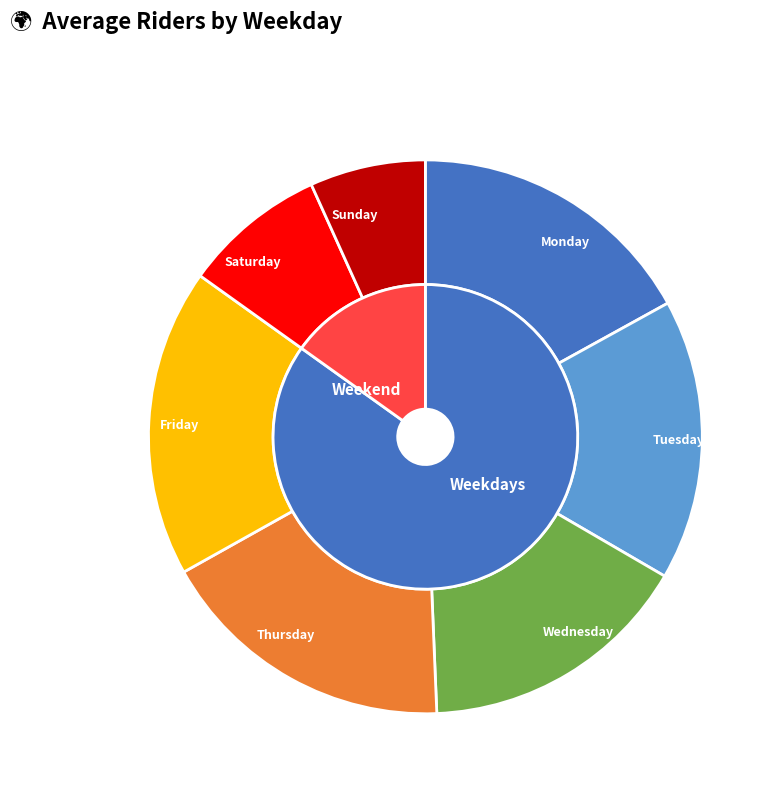

True or false: Wednesday accounts for 16% of the total.

True